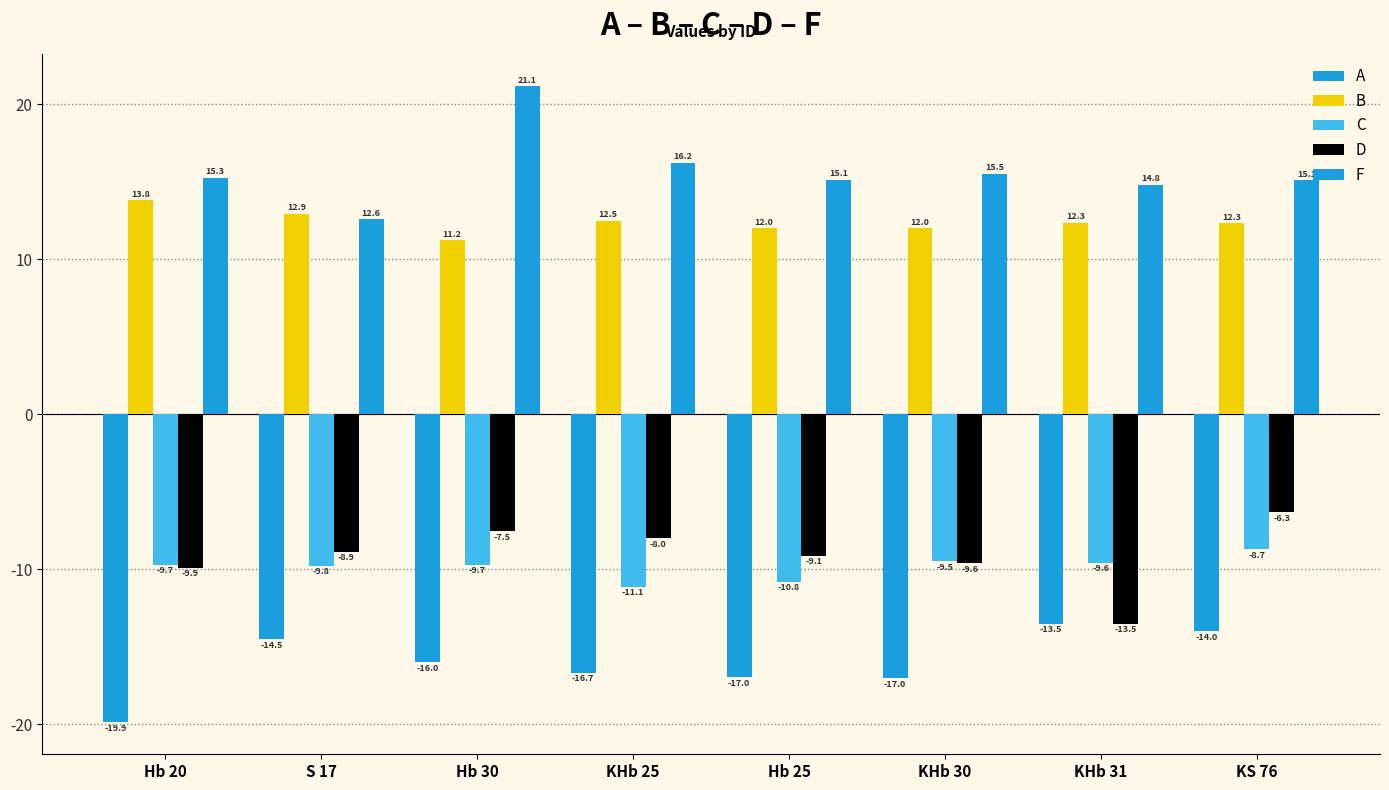

Reading left to right, extract all data points from this chart.

A: Hb 20=-19.9	S 17=-14.5	Hb 30=-16.0	KHb 25=-16.7	Hb 25=-17.0	KHb 30=-17.0	KHb 31=-13.5	KS 76=-14.0
B: Hb 20=13.8	S 17=12.9	Hb 30=11.2	KHb 25=12.5	Hb 25=12.0	KHb 30=12.0	KHb 31=12.3	KS 76=12.3
C: Hb 20=-9.7	S 17=-9.8	Hb 30=-9.7	KHb 25=-11.1	Hb 25=-10.8	KHb 30=-9.5	KHb 31=-9.6	KS 76=-8.7
D: Hb 20=-9.9	S 17=-8.9	Hb 30=-7.5	KHb 25=-8.0	Hb 25=-9.1	KHb 30=-9.6	KHb 31=-13.5	KS 76=-6.3
F: Hb 20=15.3	S 17=12.6	Hb 30=21.1	KHb 25=16.2	Hb 25=15.1	KHb 30=15.5	KHb 31=14.8	KS 76=15.1